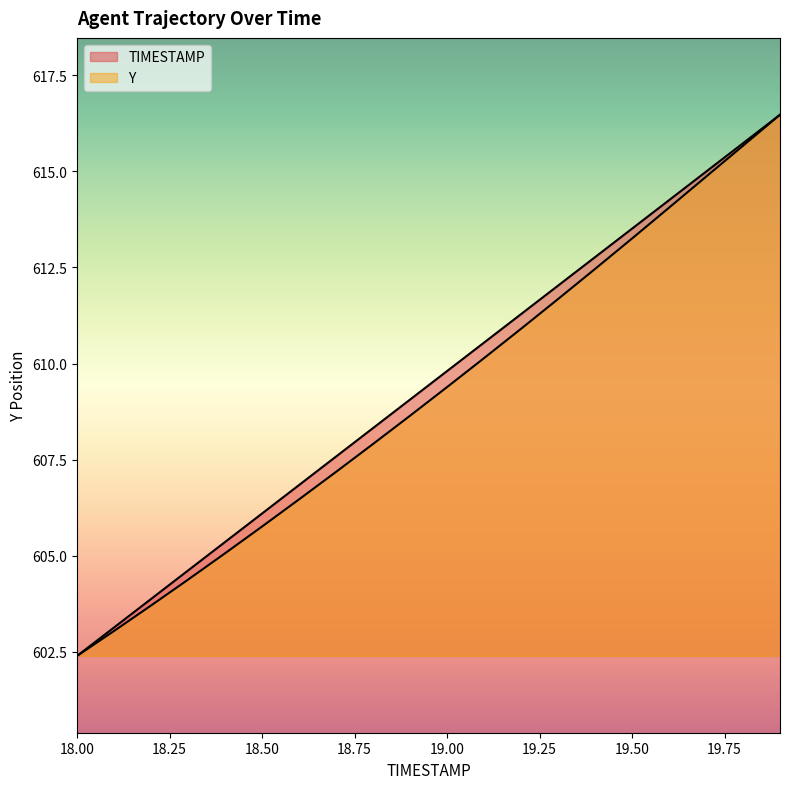

Does the chart have visible grid lines?

No